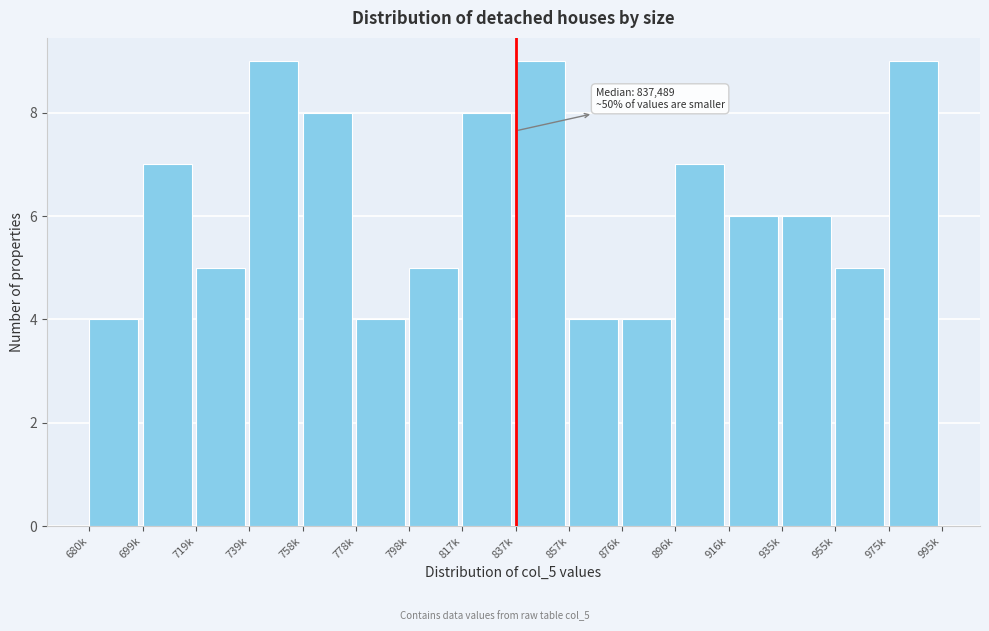

Reading left to right, transcribe all the data shown in this chart.

680k=4	699k=7	719k=5	739k=9	758k=8	778k=4	798k=5	817k=8	837k=9	857k=4	876k=4	896k=7	916k=6	935k=6	955k=5	975k=9